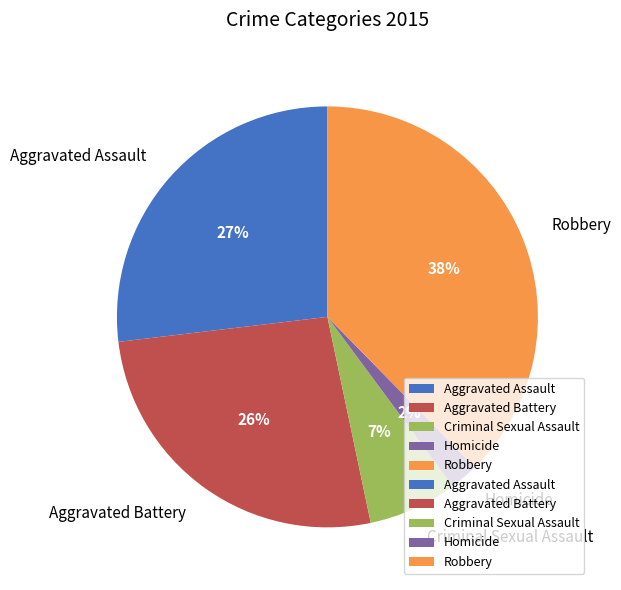

The Aggravated Battery slice represents 19% of the pie. True or false?

False